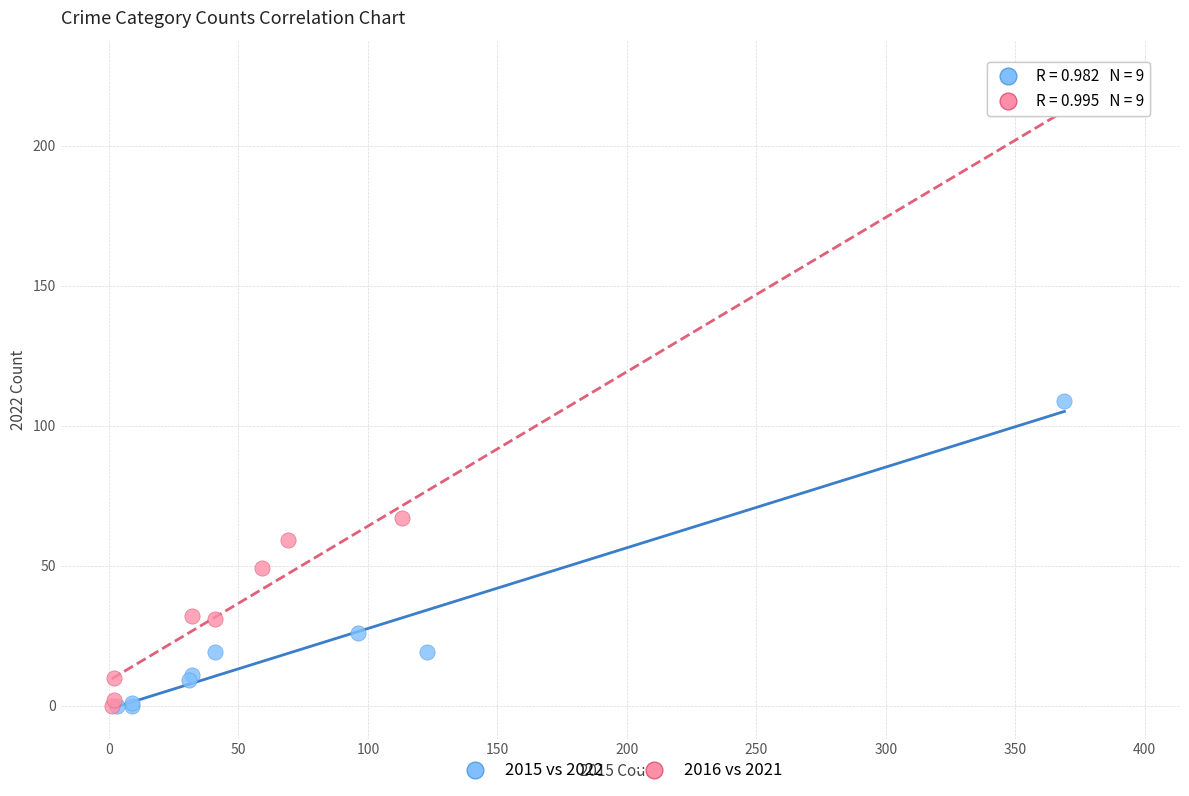

Which series has the widest spread of Y values?

2016 vs 2021